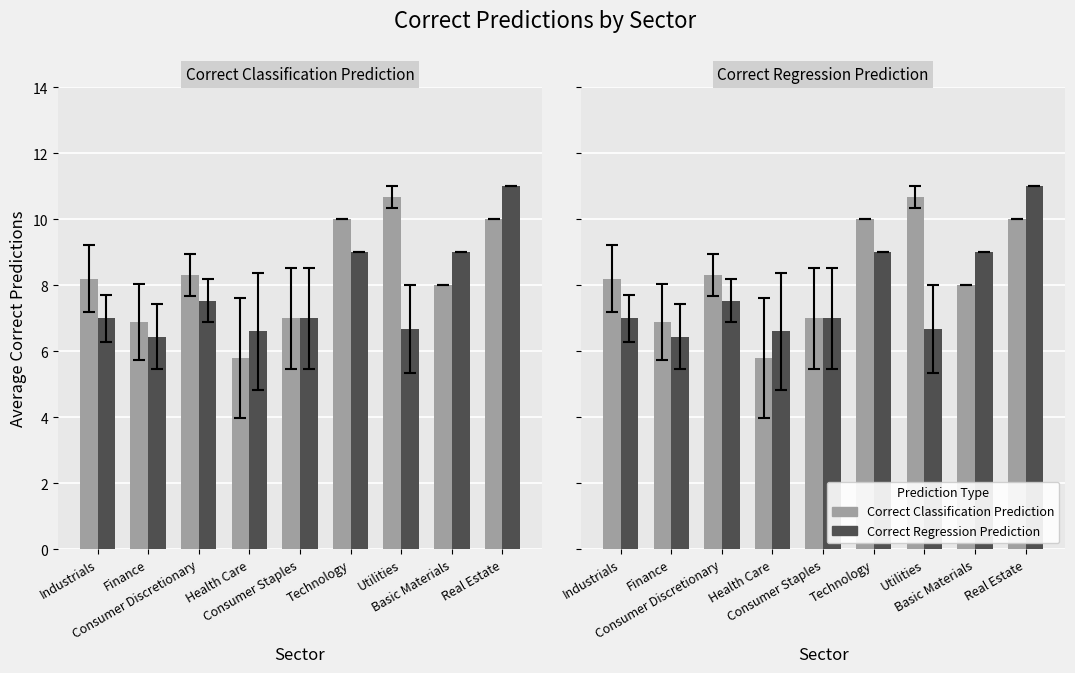

What is the label of the 7th bar from the right?

Consumer Discretionary